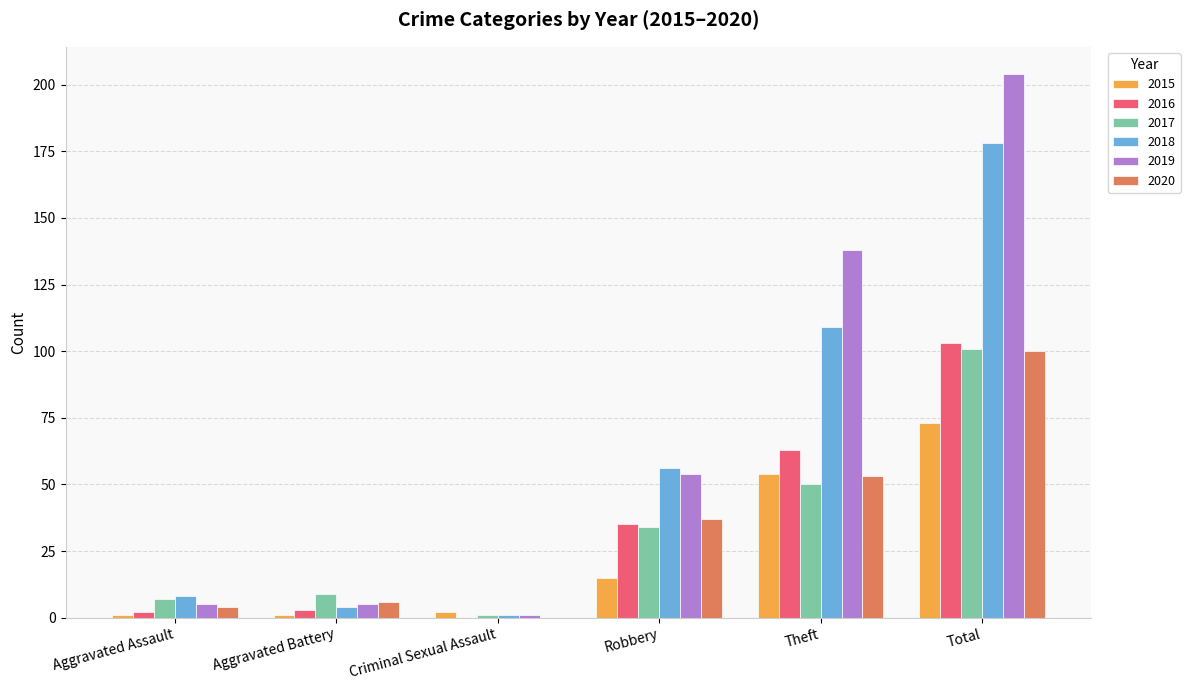

What is the sum of the 2016 values at Total and Aggravated Assault?

105